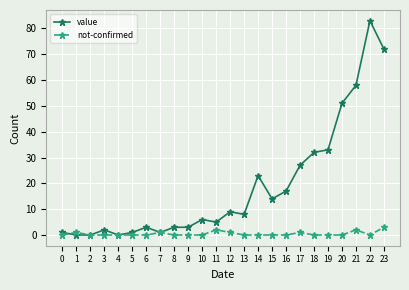

What is the value of the not-confirmed point at the 13th from the left?

1